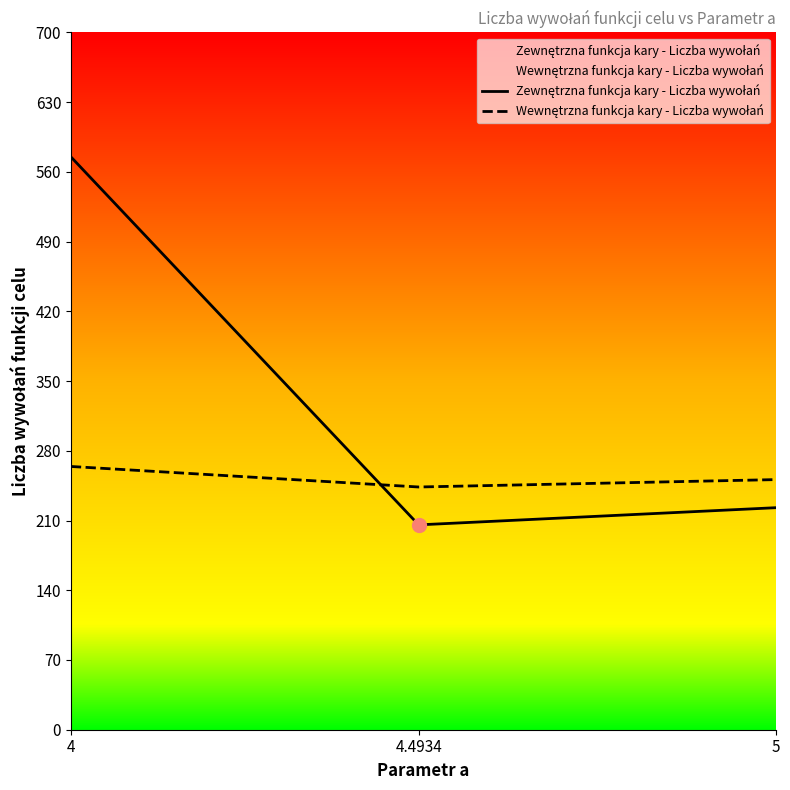

Rank the categories by Zewnętrzna funkcja kary - Liczba wywołań value from highest to lowest.

4, 5, 4.4934